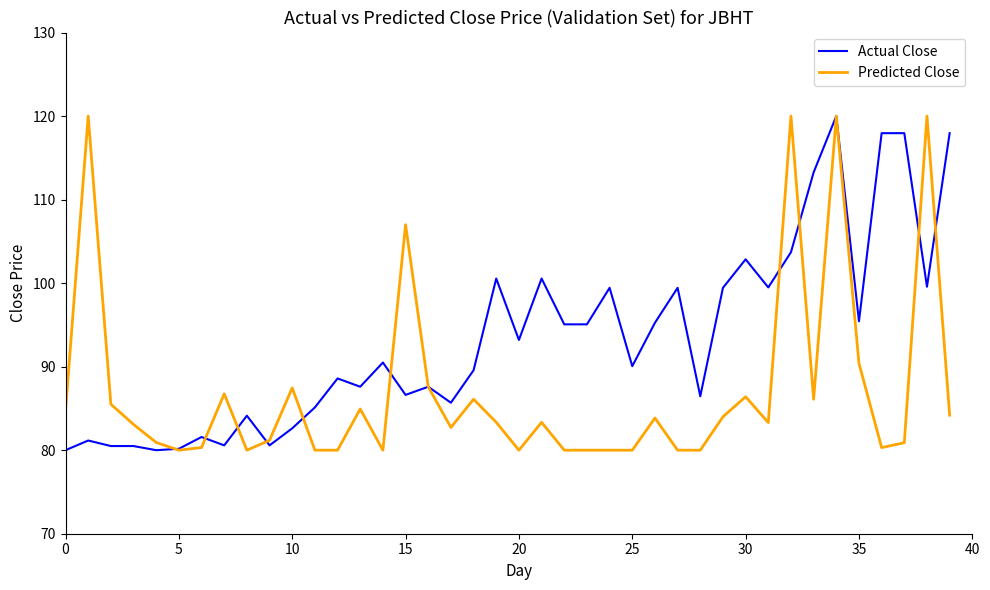

What is the smallest value displayed?

80.0